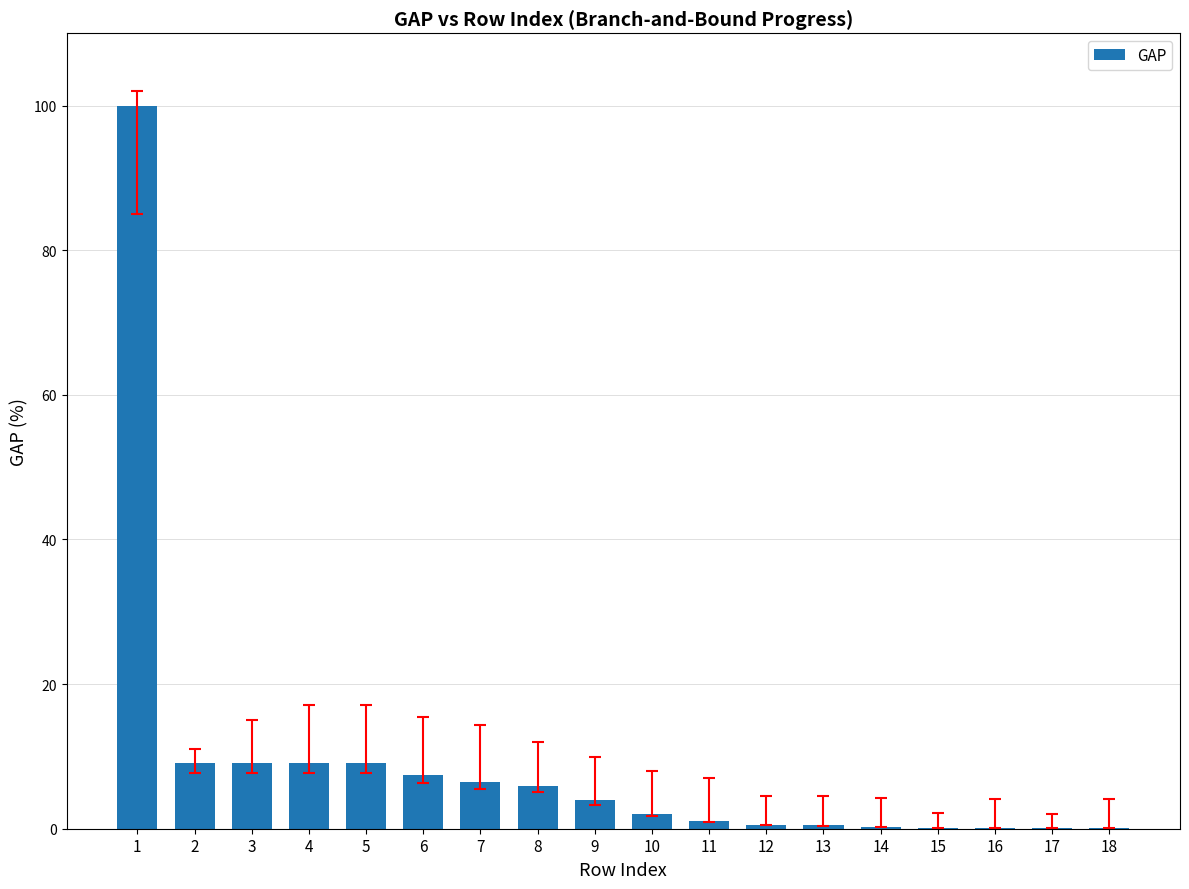

What is the difference between the values at 3 and 1?

90.9